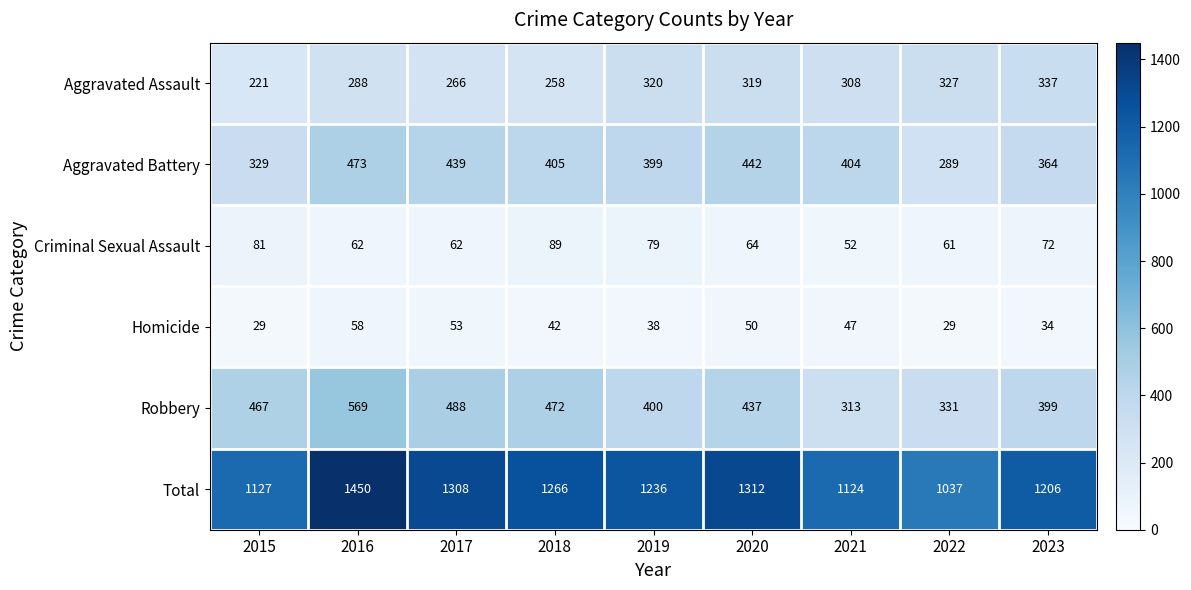

Is it true that Homicide equals 40 at 2015?

False